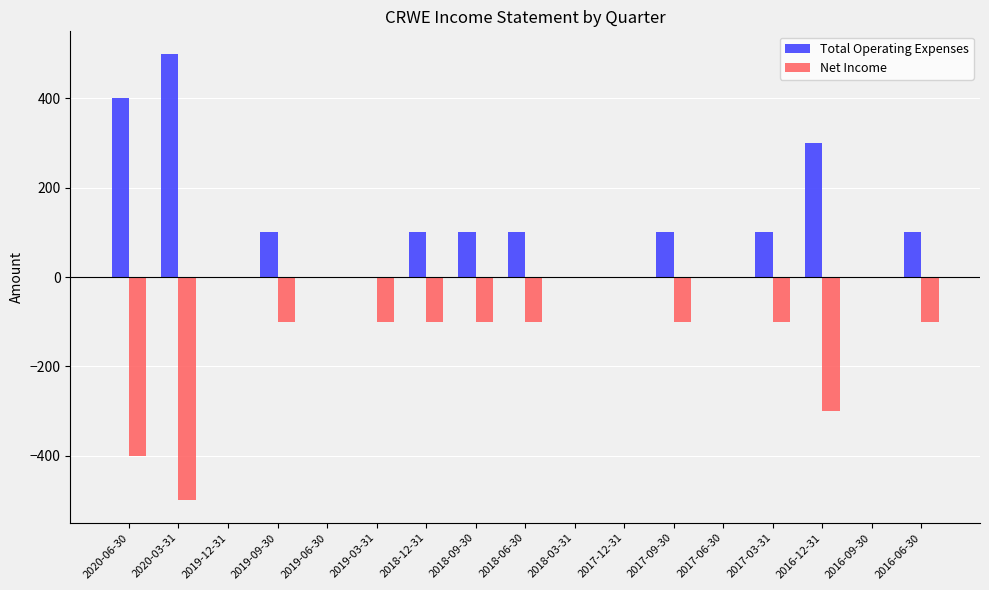

Which series changed the most between 2019-03-31 and 2017-03-31?

Total Operating Expenses